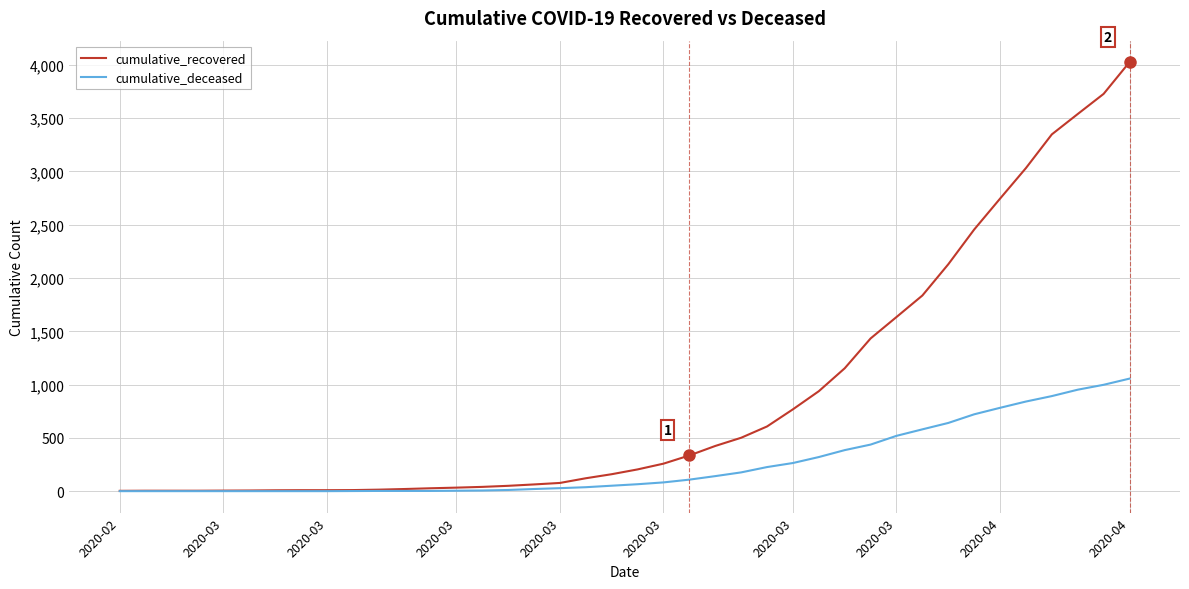

Which series has the largest range (max minus min)?

cumulative_recovered